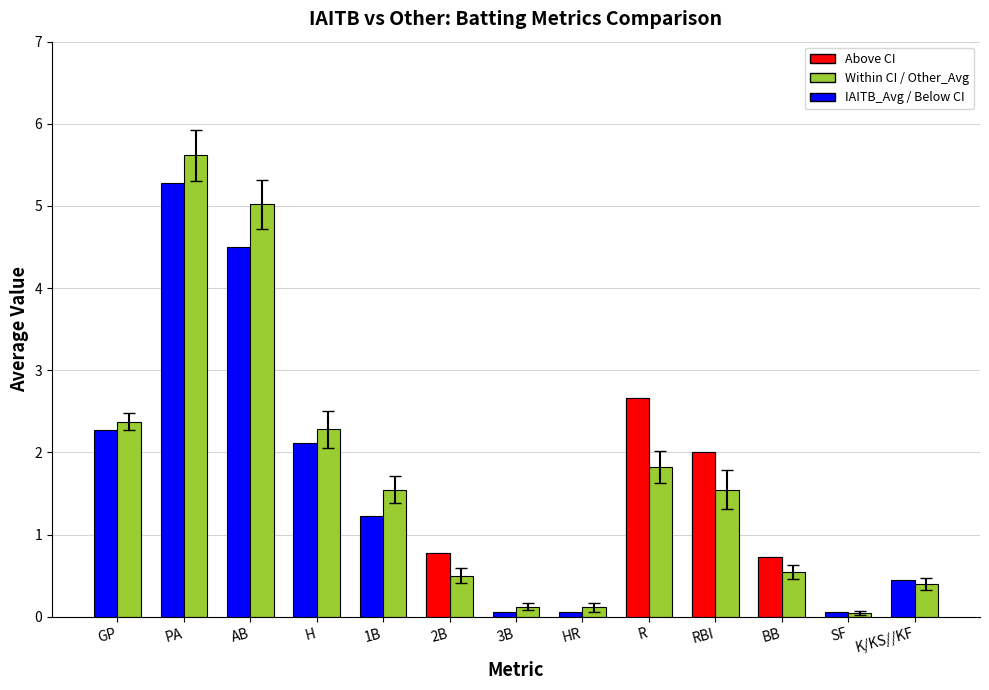

What is the sum of all Other_Avg values?

21.9